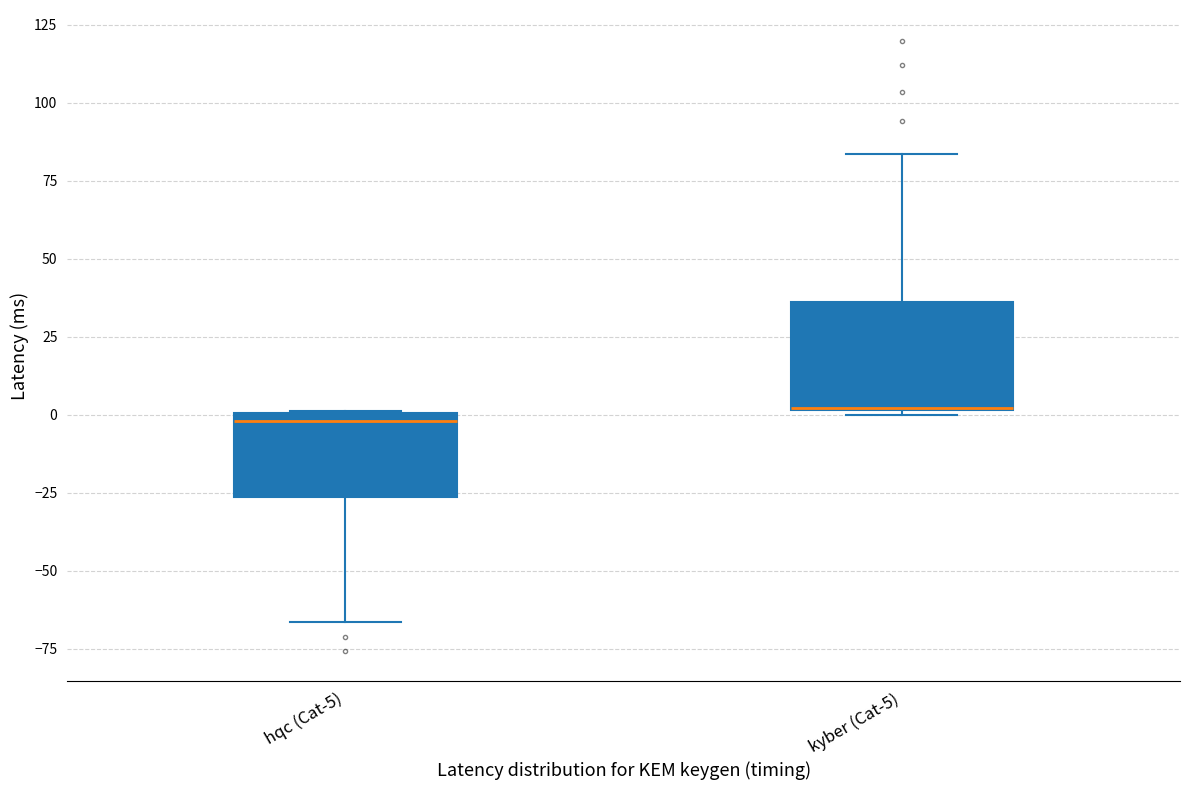

Reading left to right, transcribe this box plot: for each box, give where its median line is, the range the box spans, and where its two whiskers end, as read against the y-axis. The values are not printed on the chart, so give them approximately, as read against the axis.

hqc (Cat-5): median 0 (just below the box's upper edge), box -25 to 0, whiskers -65 to 0
kyber (Cat-5): median 0, box 0 to 35, whiskers 0 to 85